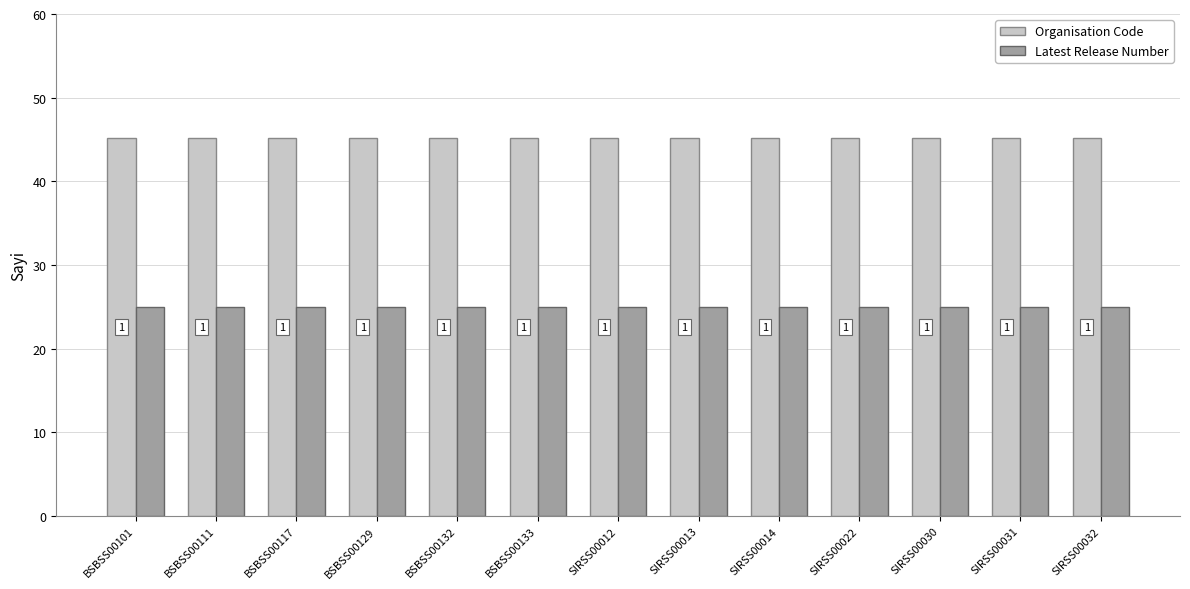

Reading left to right, what are all the values shown in this chart?

Organisation Code: BSBSS00101=45.2	BSBSS00111=45.2	BSBSS00117=45.2	BSBSS00129=45.2	BSBSS00132=45.2	BSBSS00133=45.2	SIRSS00012=45.2	SIRSS00013=45.2	SIRSS00014=45.2	SIRSS00022=45.2	SIRSS00030=45.2	SIRSS00031=45.2	SIRSS00032=45.2
Latest Release Number: BSBSS00101=25.0	BSBSS00111=25.0	BSBSS00117=25.0	BSBSS00129=25.0	BSBSS00132=25.0	BSBSS00133=25.0	SIRSS00012=25.0	SIRSS00013=25.0	SIRSS00014=25.0	SIRSS00022=25.0	SIRSS00030=25.0	SIRSS00031=25.0	SIRSS00032=25.0